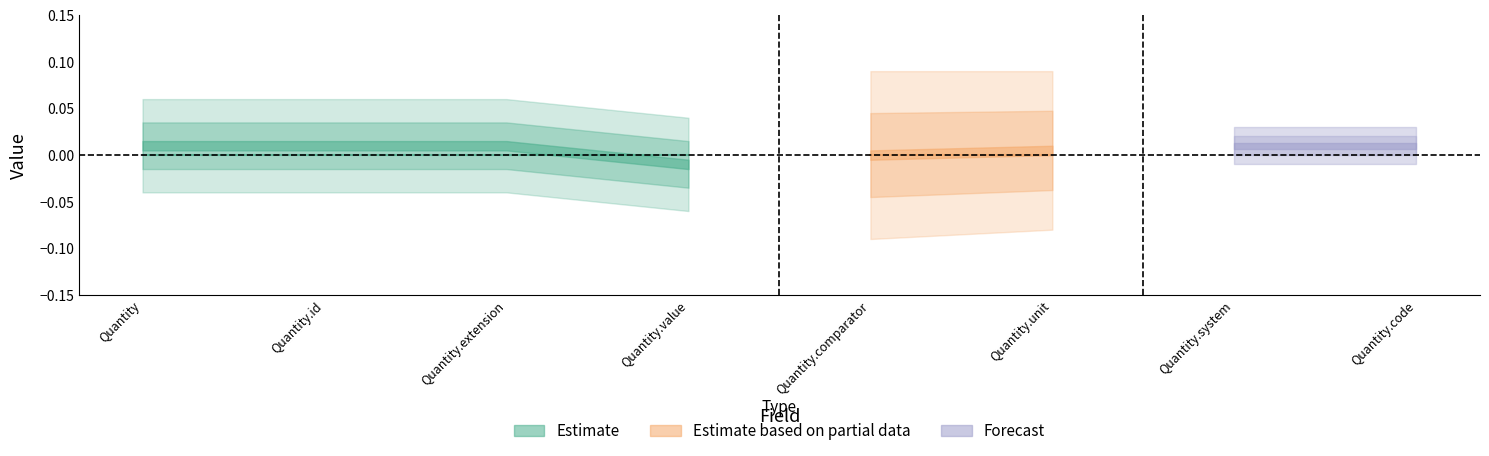

How many lines are shown in the chart?

2